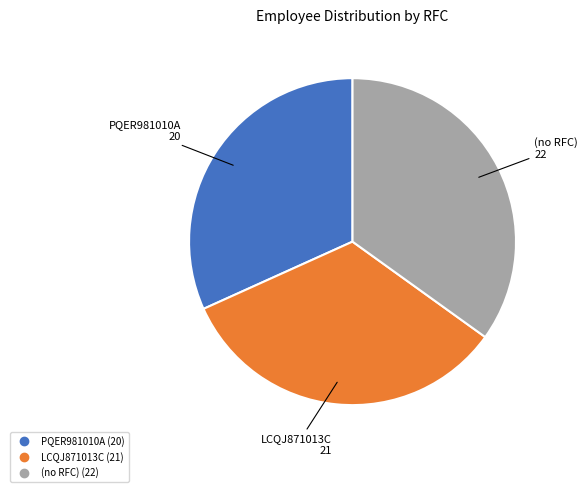

Does any single category account for the majority?

No